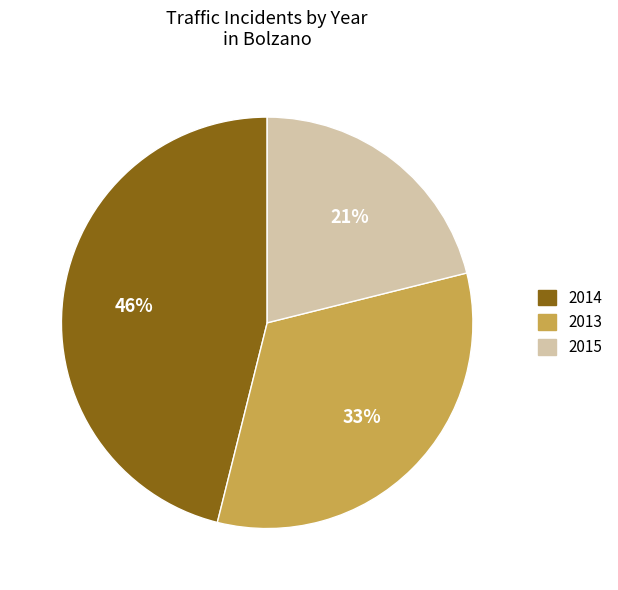

Count the number of slices in the pie.

3